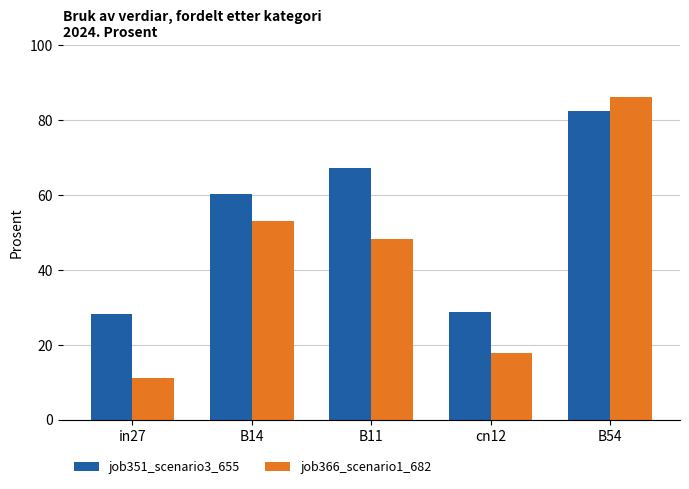

What are all the series names shown in the legend?

job351_scenario3_655, job366_scenario1_682